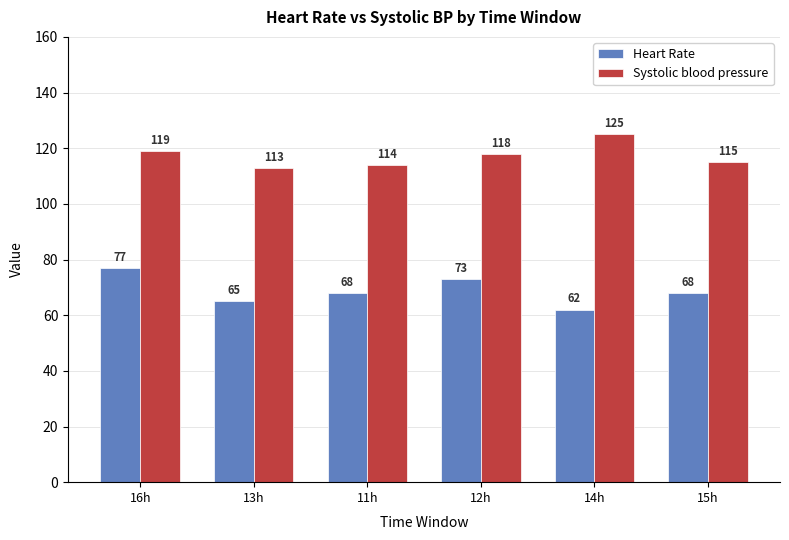

Is the value of Systolic blood pressure at 11h greater than the value of Heart Rate at 12h?

Yes